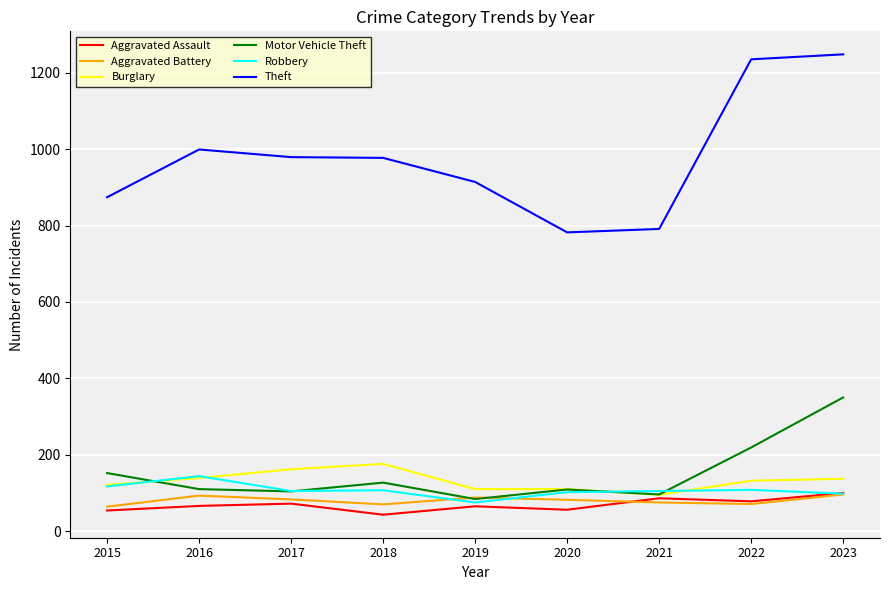

What is the difference between the Aggravated Assault values at 2023 and 2017?

28